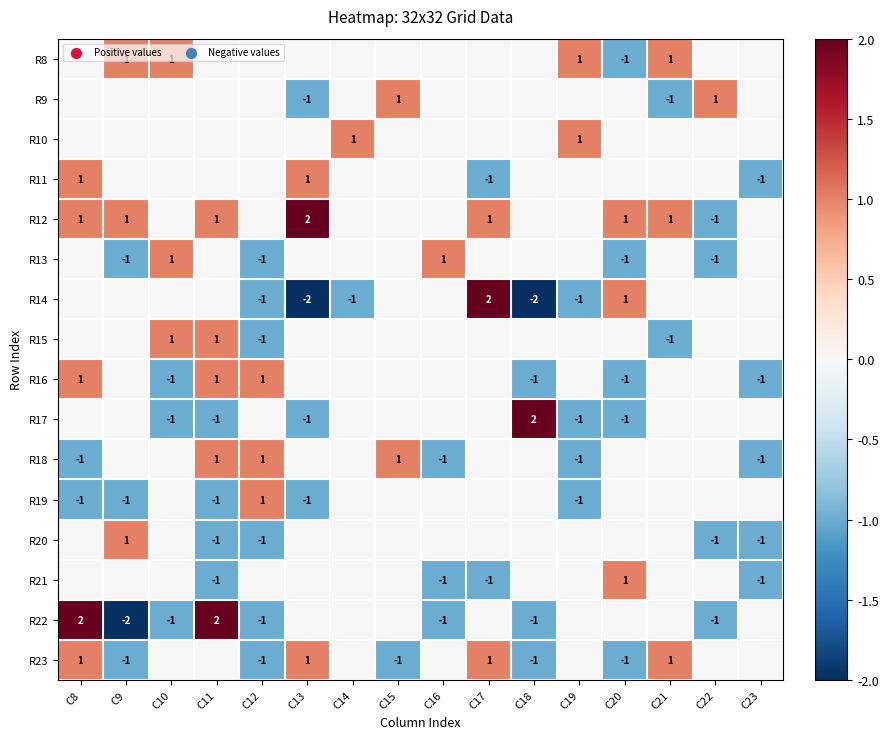

The R22 series shows 0 at C22. True or false?

False